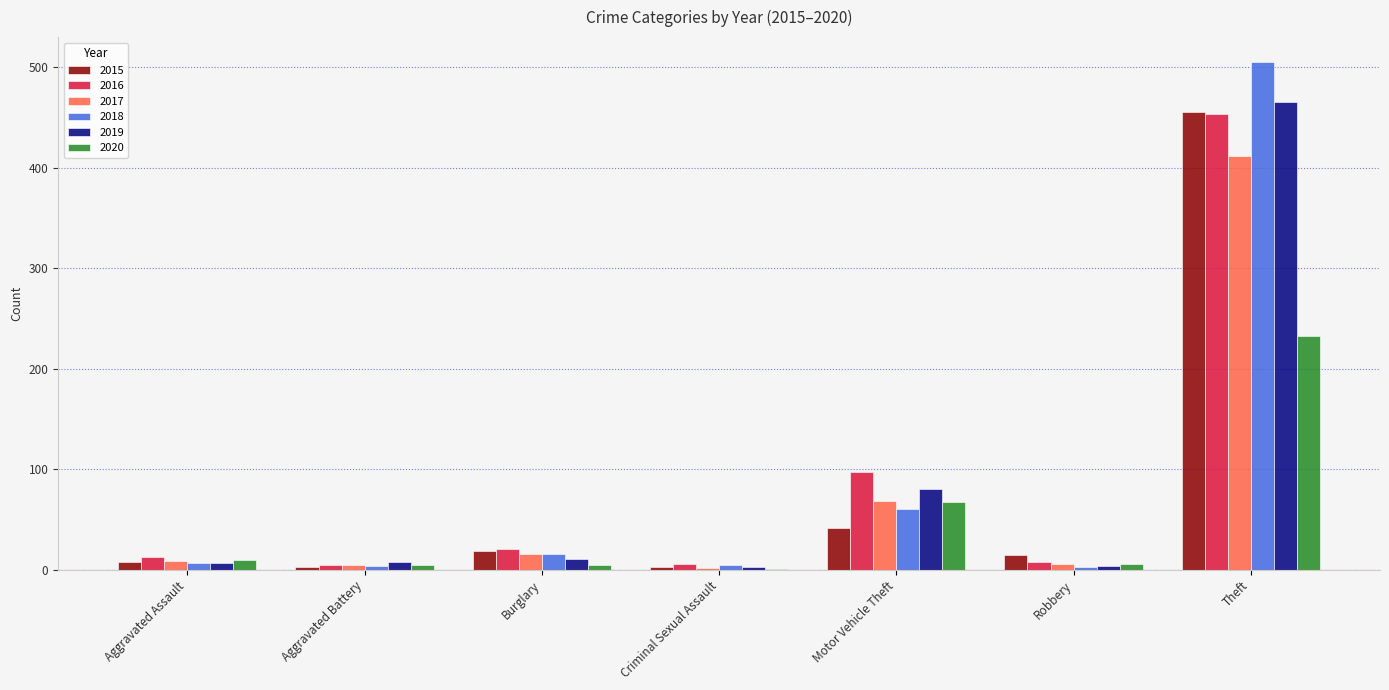

Which series has the widest spread of values?

2018